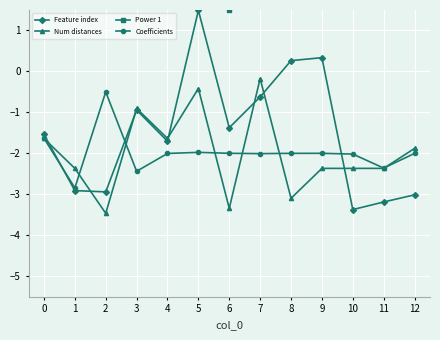

How many categories are shown in the chart?

13